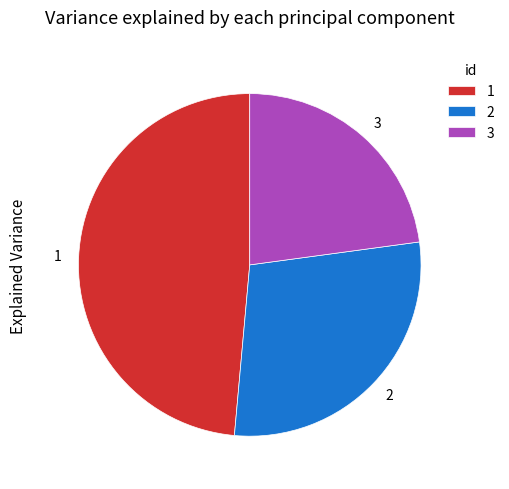

The 2 slice represents 29% of the pie. True or false?

True